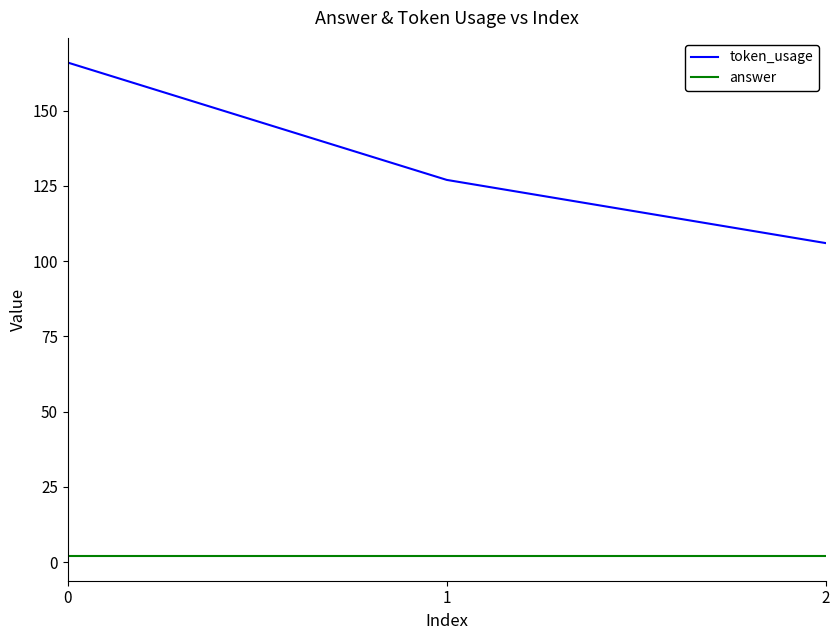

At how many categories does at least one series exceed 128?

1